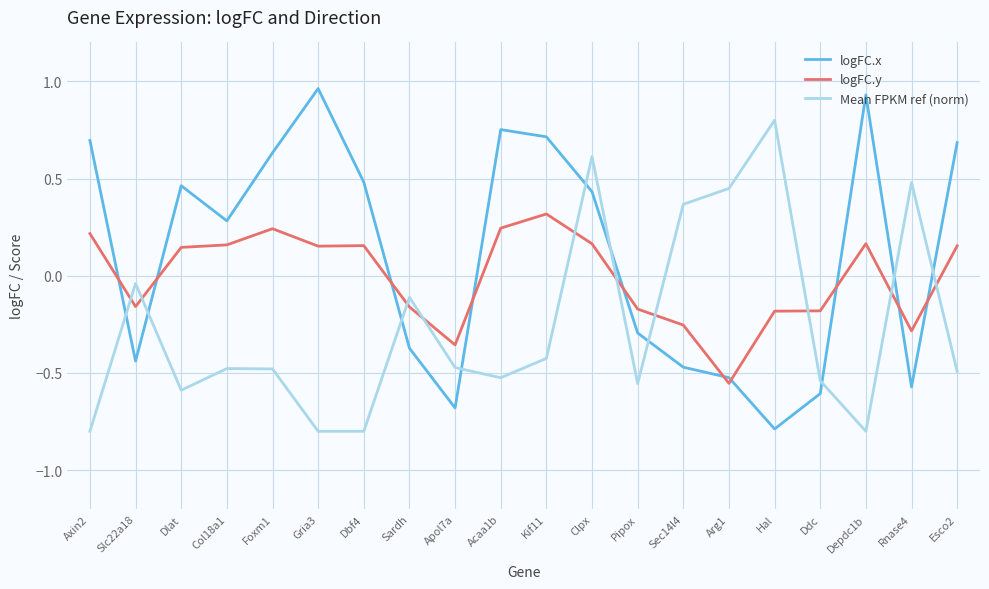

What is the difference between the maximum and minimum values in the Mean FPKM ref (norm) series?

1.6